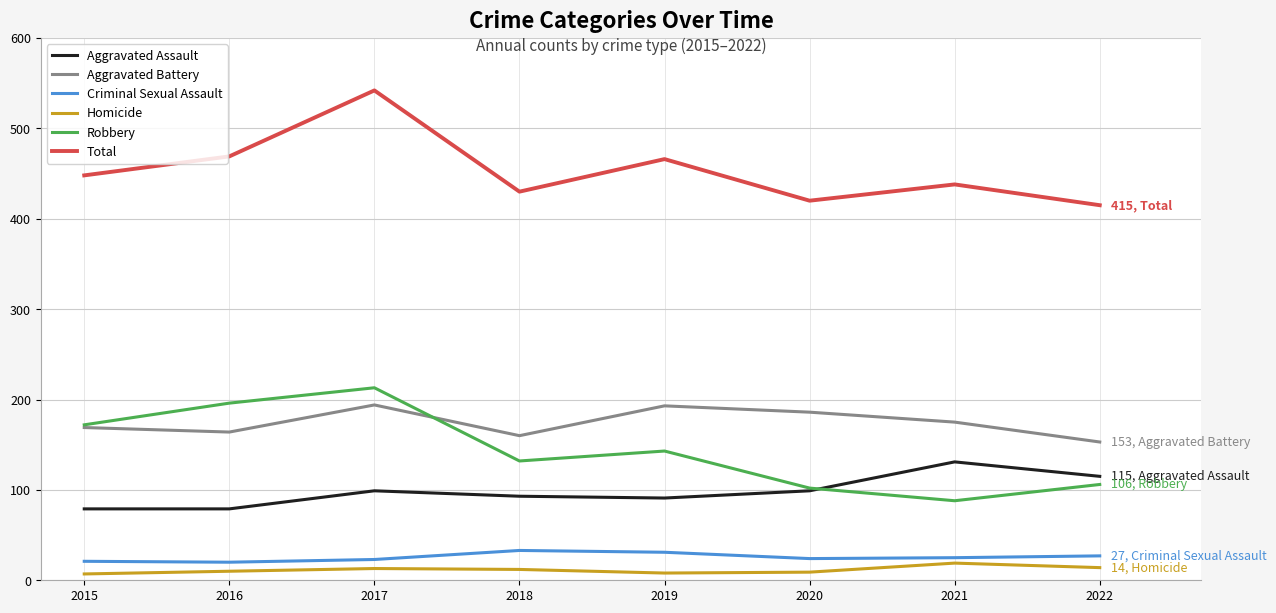

True or false: Homicide and Criminal Sexual Assault cross at least once.

False